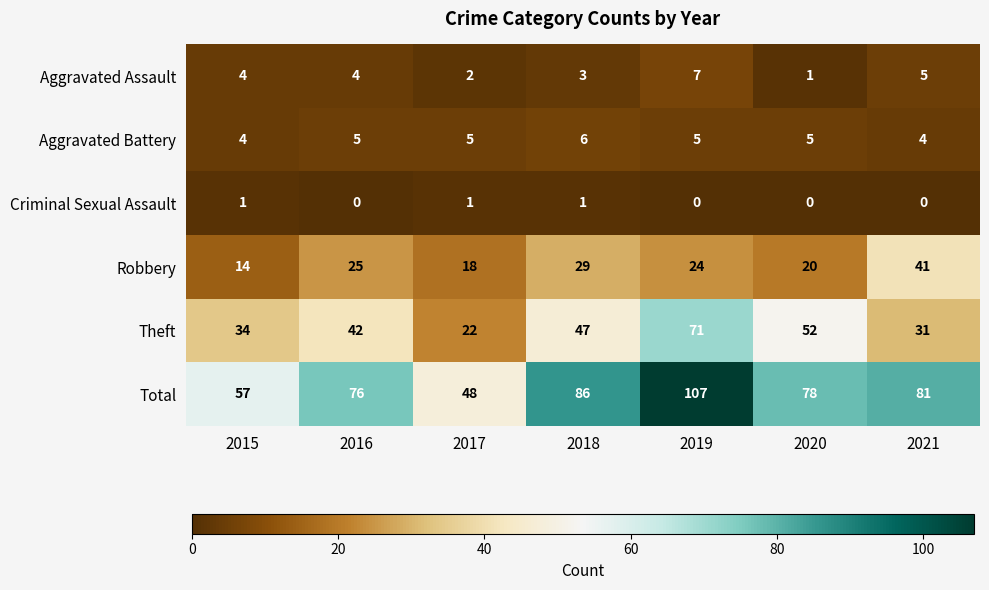

At which category is the sum across all series the highest?

2019